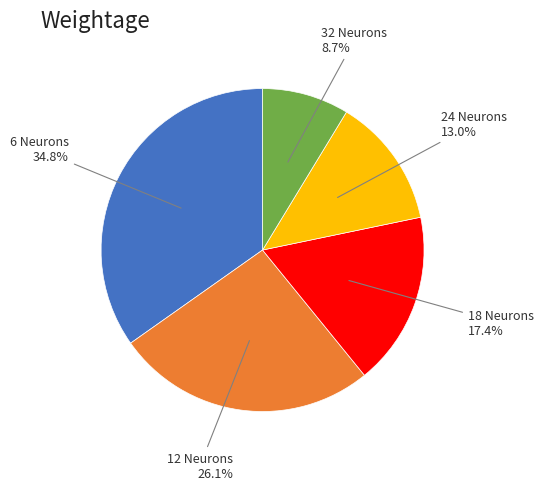

Does 12 account for over 50% of the chart?

No